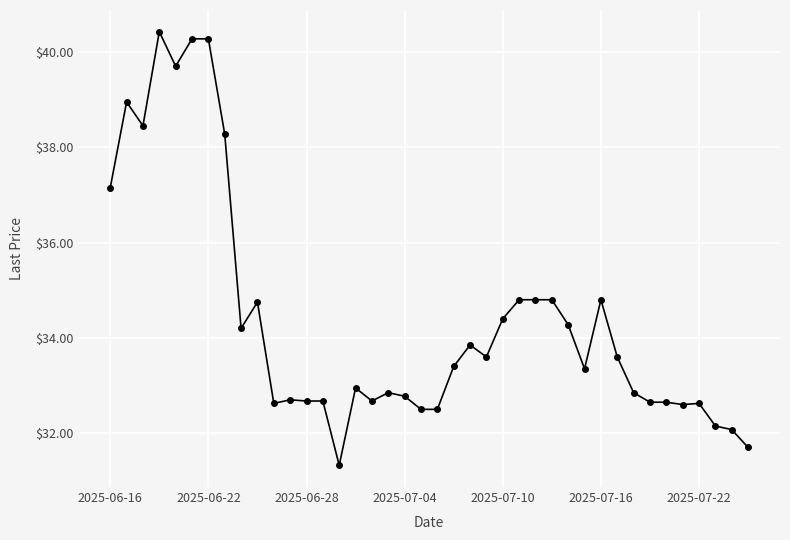

What is the average value?

34.4